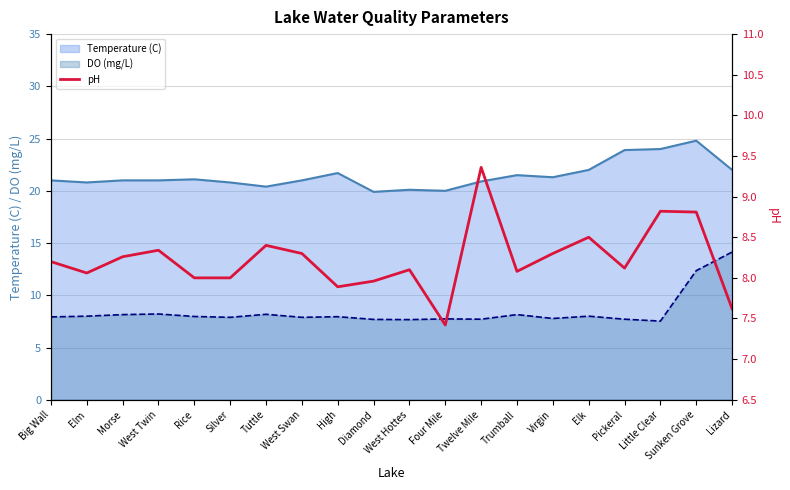

Is it true that the value at Elk is 8.5?

True